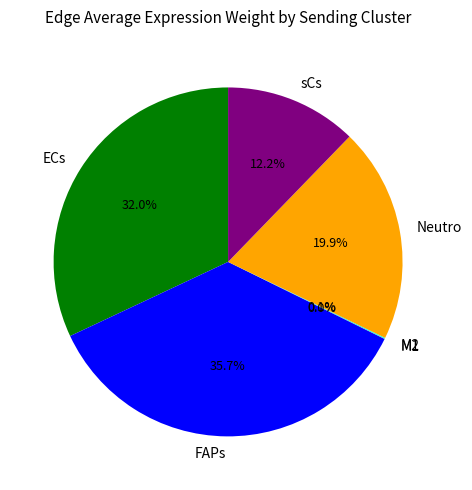

What is the largest slice in the pie chart?

FAPs